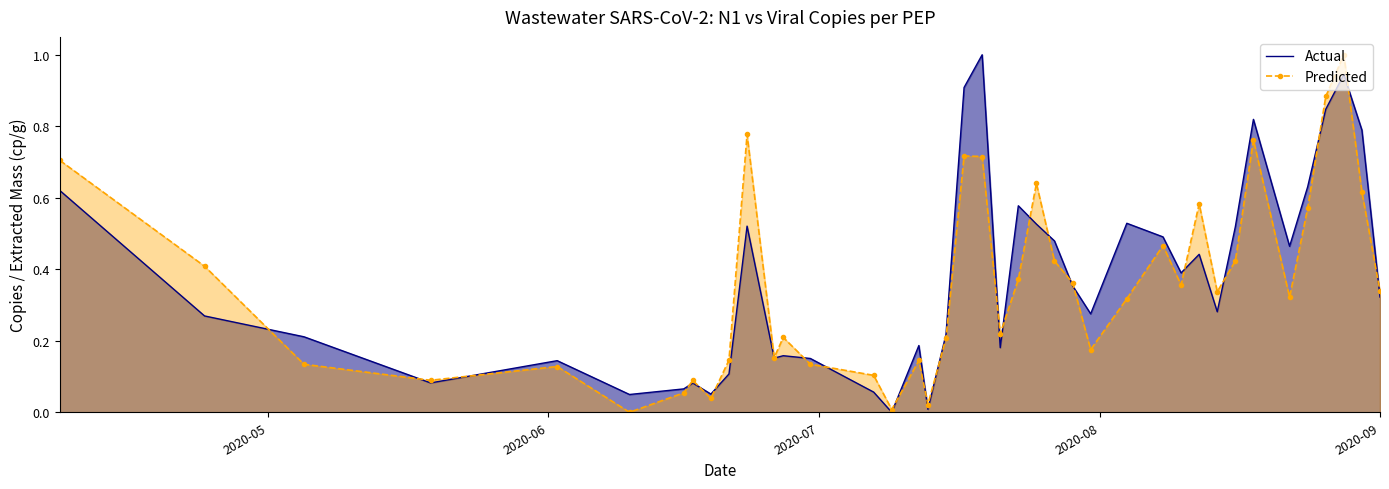

What is the difference between the second highest and second lowest values in the Predicted series?

0.9